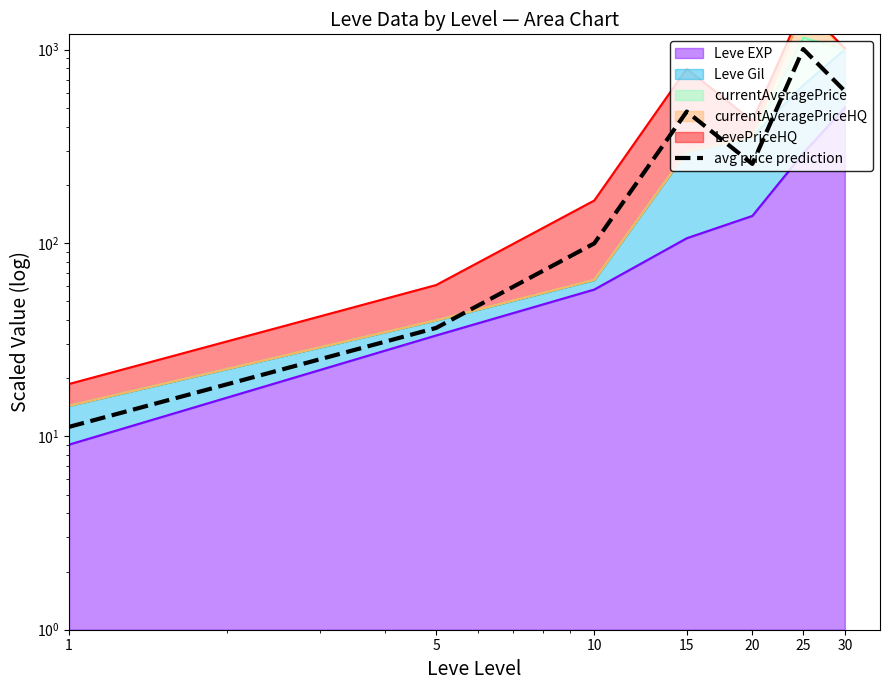

Is it true that the value at 20 is 256.4?

True